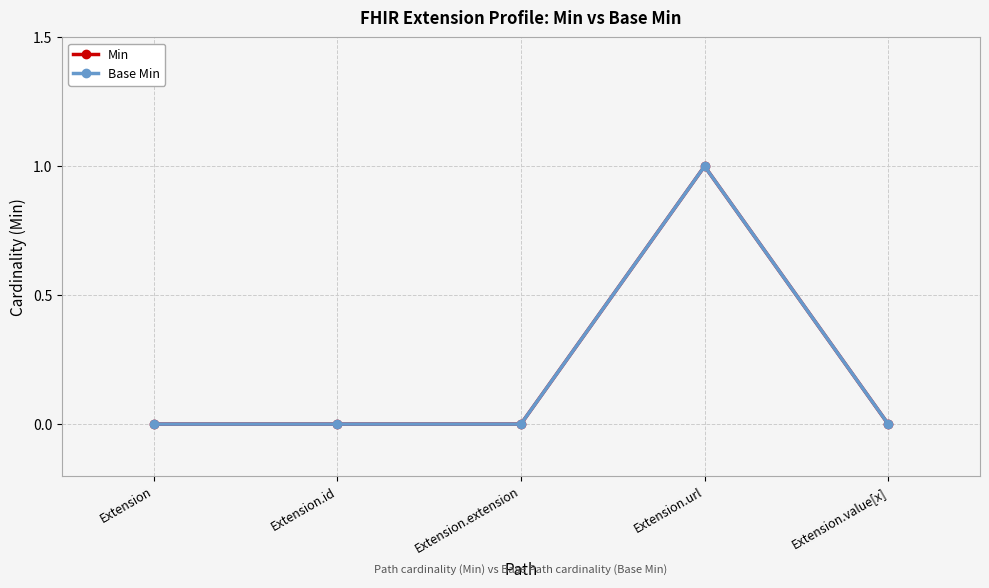

Rank the categories by Base Min value from highest to lowest.

Extension.url, Extension, Extension.id, Extension.extension, Extension.value[x]